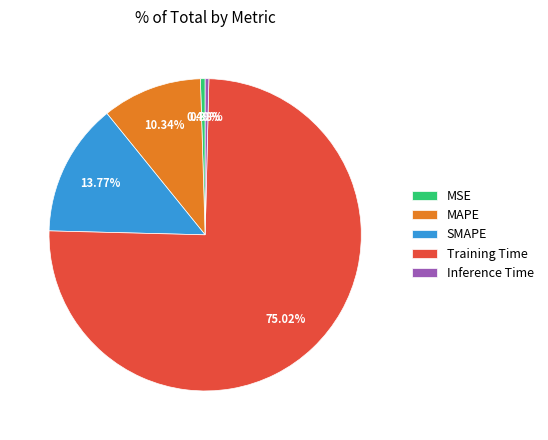

To the nearest percent, what is the difference between the largest and smallest slice percentages?

75%